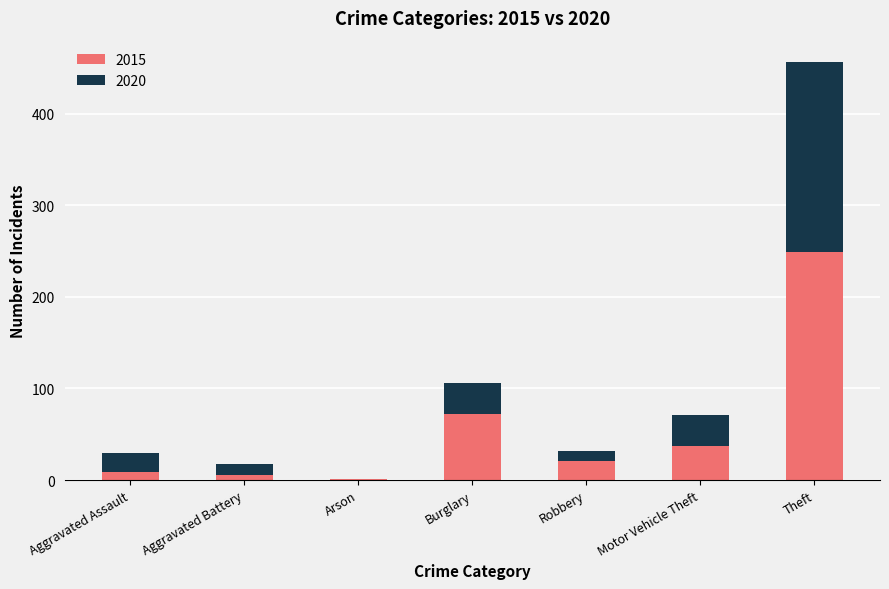

At which category is the sum across all series the highest?

Theft